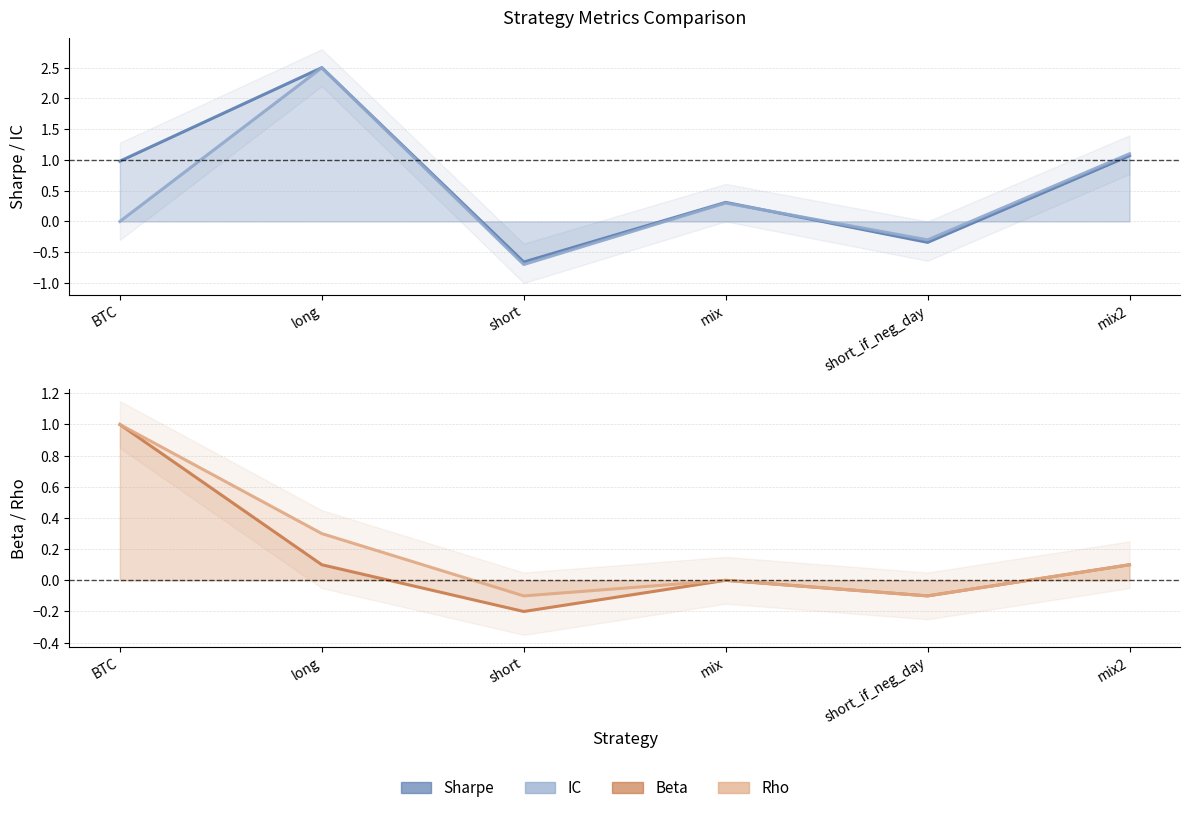

Where does the sharpe series first go above 0?

BTC